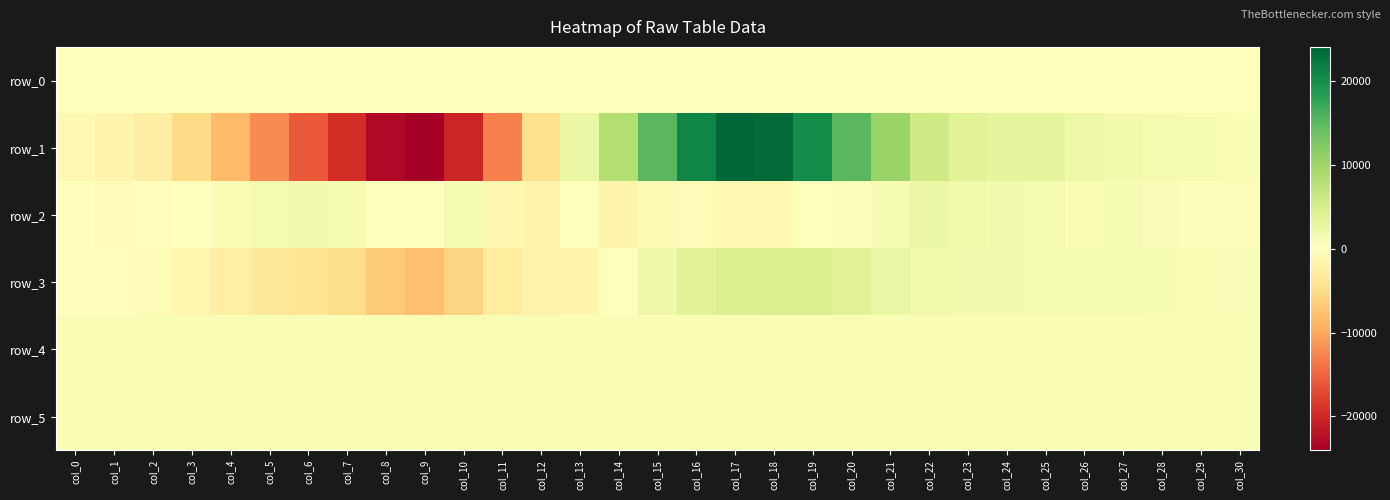

Where does the row_0 series first go above 38?

col_10